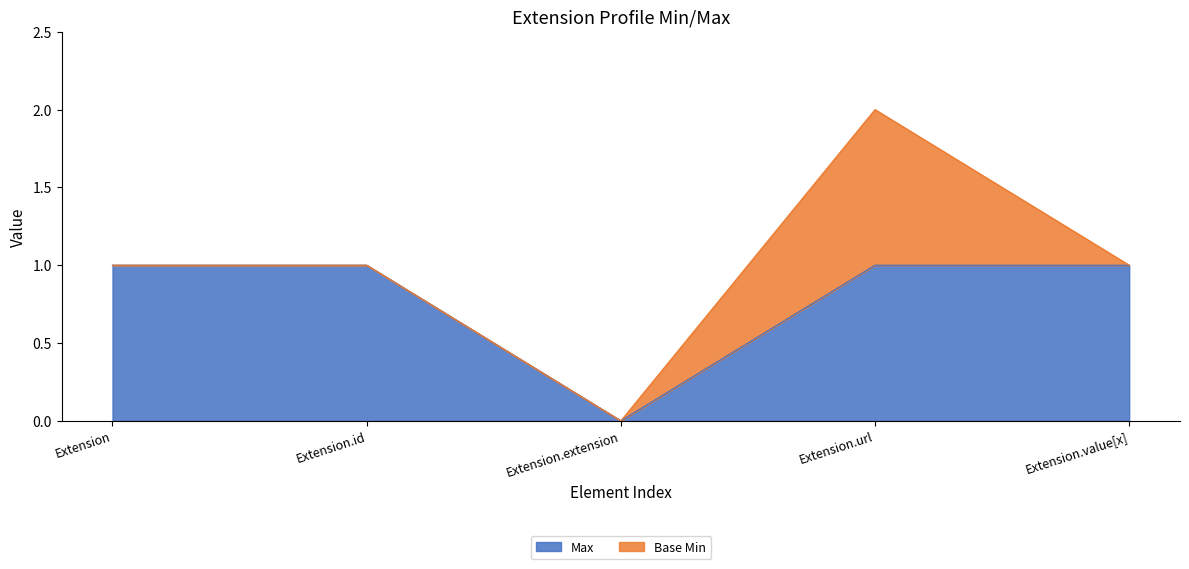

What is the average value?

1